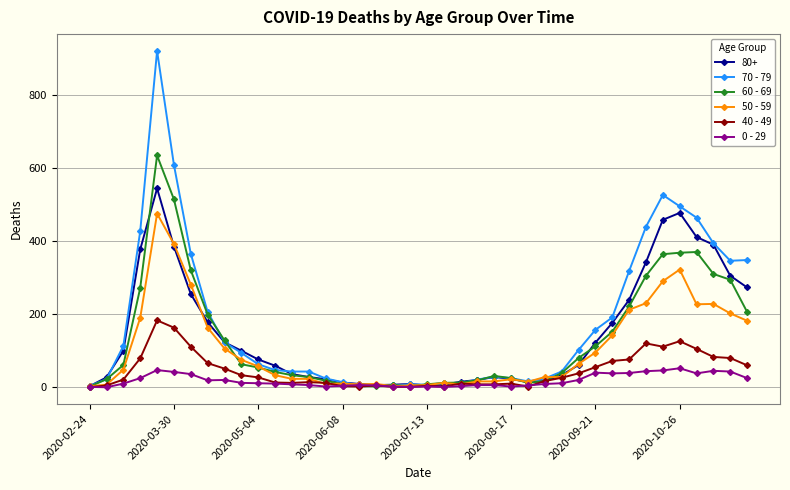

Which series has the widest spread of values?

70 - 79